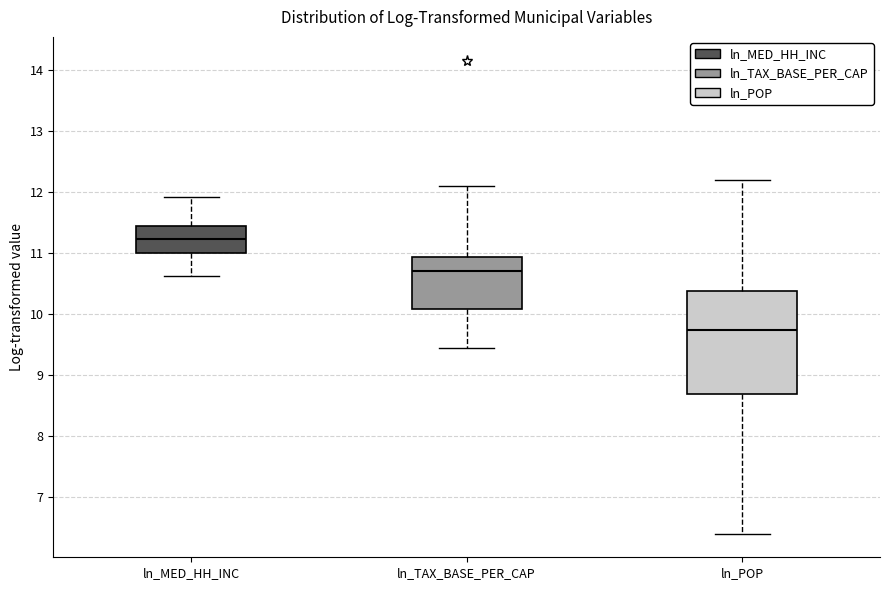

Reading left to right, transcribe this box plot: for each box, give where its median line is, the range the box spans, and where its two whiskers end, as read against the y-axis. The values are not printed on the chart, so give them approximately, as read against the axis.

ln_MED_HH_INC: median 11.2, box 11.0 to 11.4, whiskers 10.6 to 11.9
ln_TAX_BASE_PER_CAP: median 10.7, box 10.1 to 10.9, whiskers 9.4 to 12.1
ln_POP: median 9.7, box 8.7 to 10.4, whiskers 6.4 to 12.2